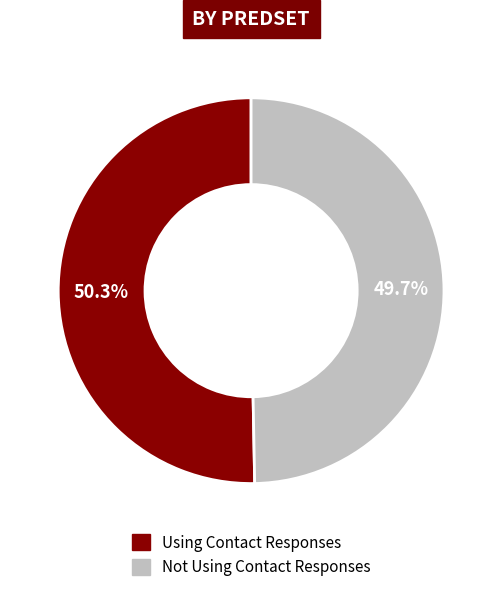

What percentage do Using Contact Responses and Not Using Contact Responses together represent?

100.0%